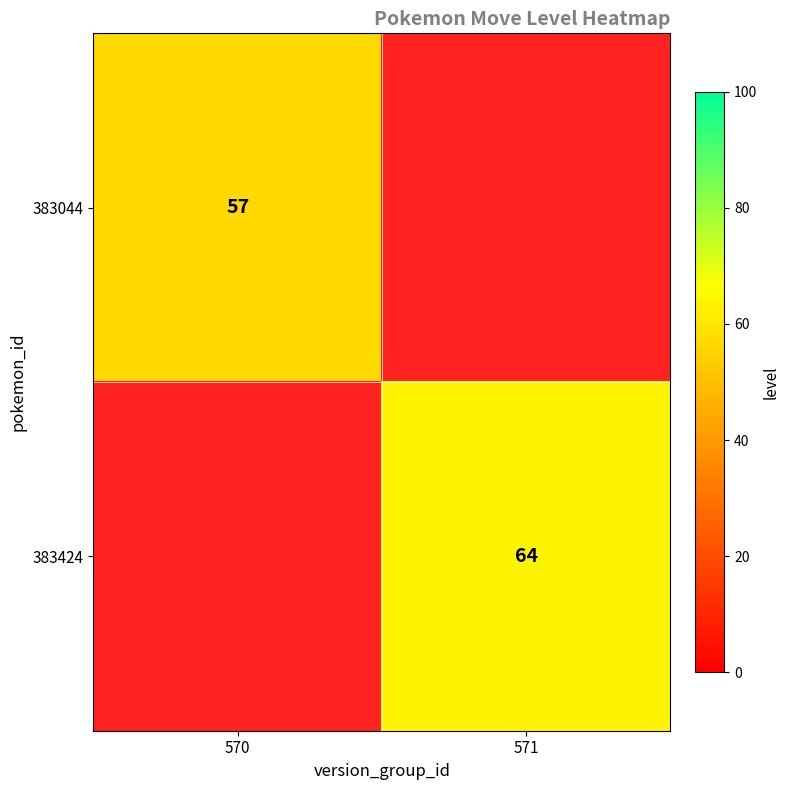

Is it true that 383424 equals 64 at 571?

True